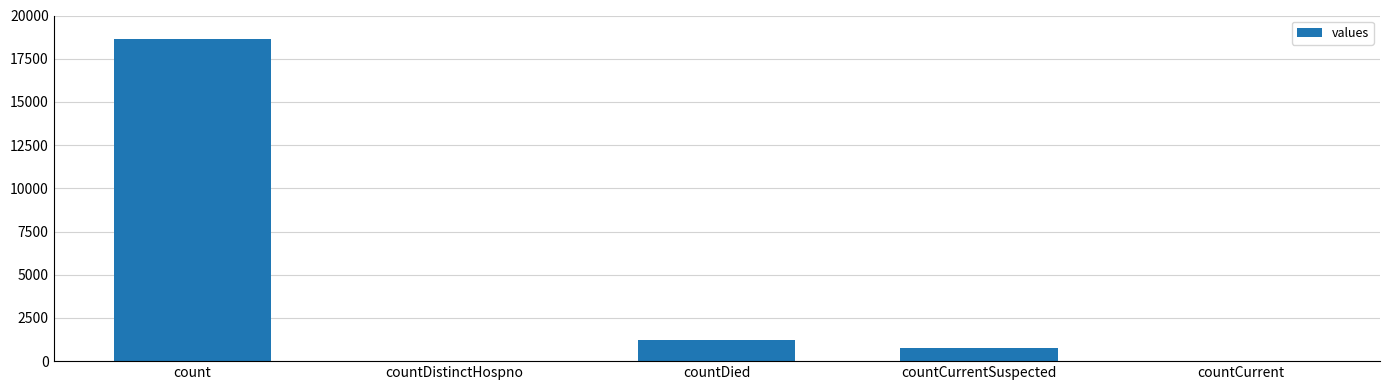

Which category has the highest value across all series?

count